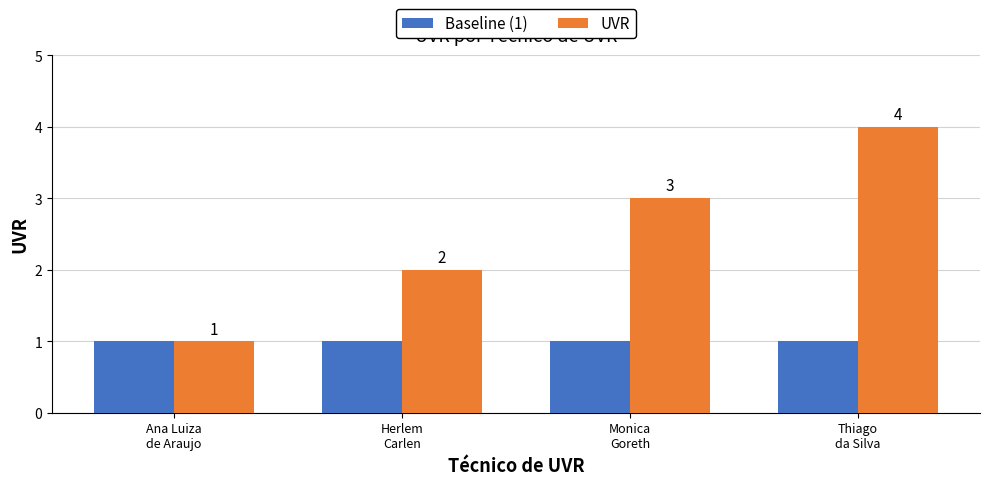

Reading right to left, transcribe all the data shown in this chart.

Baseline (1): Thiago
da Silva=1	Monica
Goreth=1	Herlem
Carlen=1	Ana Luiza
de Araujo=1
UVR: Thiago
da Silva=4	Monica
Goreth=3	Herlem
Carlen=2	Ana Luiza
de Araujo=1